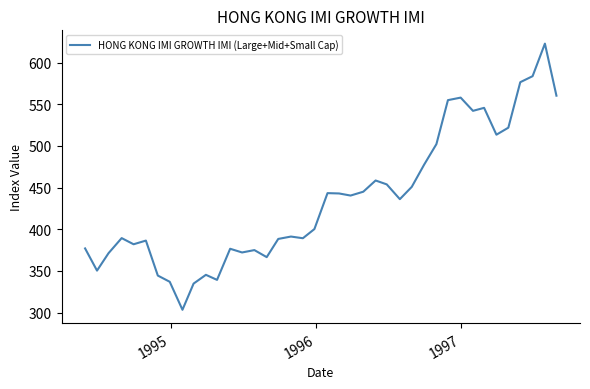

True or false: the data has more than 1 interior local peaks.

True